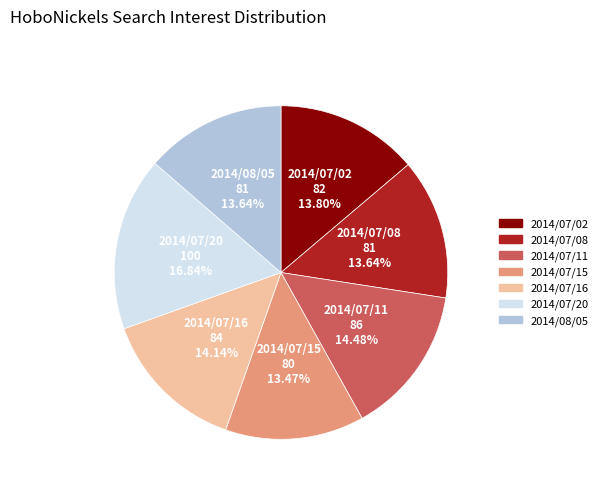

What is the largest slice in the pie chart?

2014/07/20